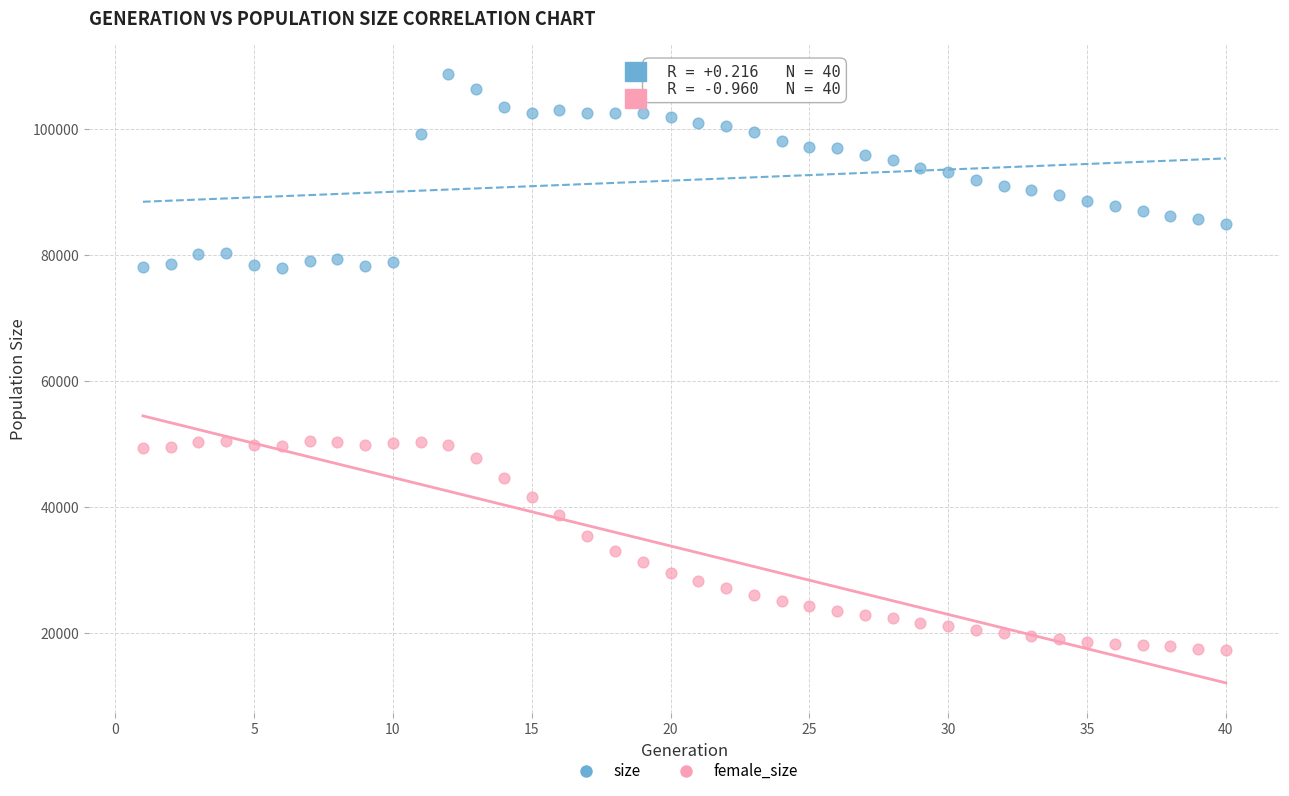

Which series has the largest Y range (max minus min)?

female_size